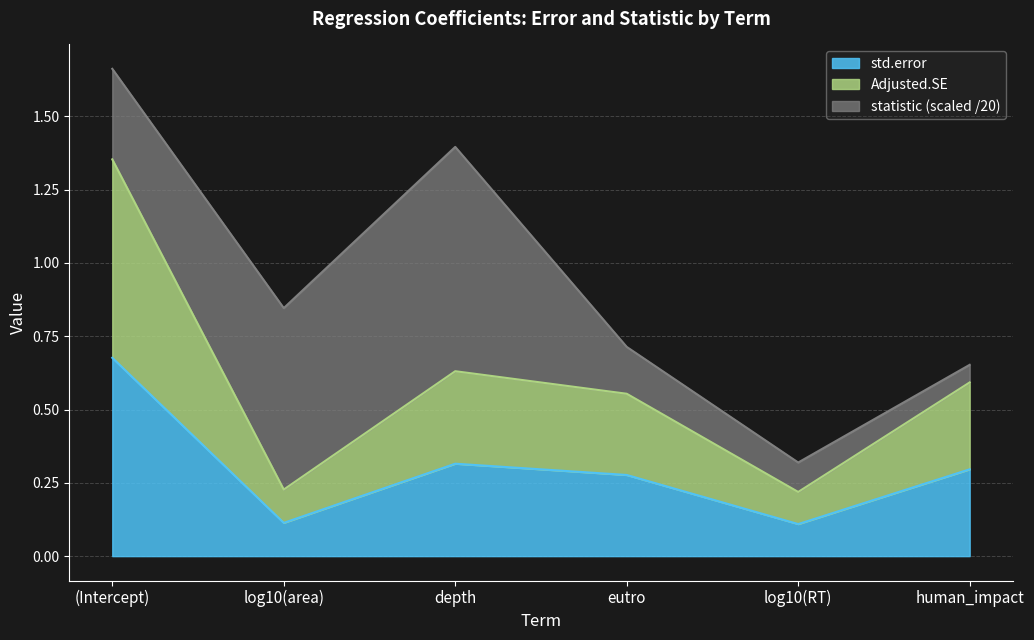

At which category does Adjusted.SE reach its first local valley?

log10(area)